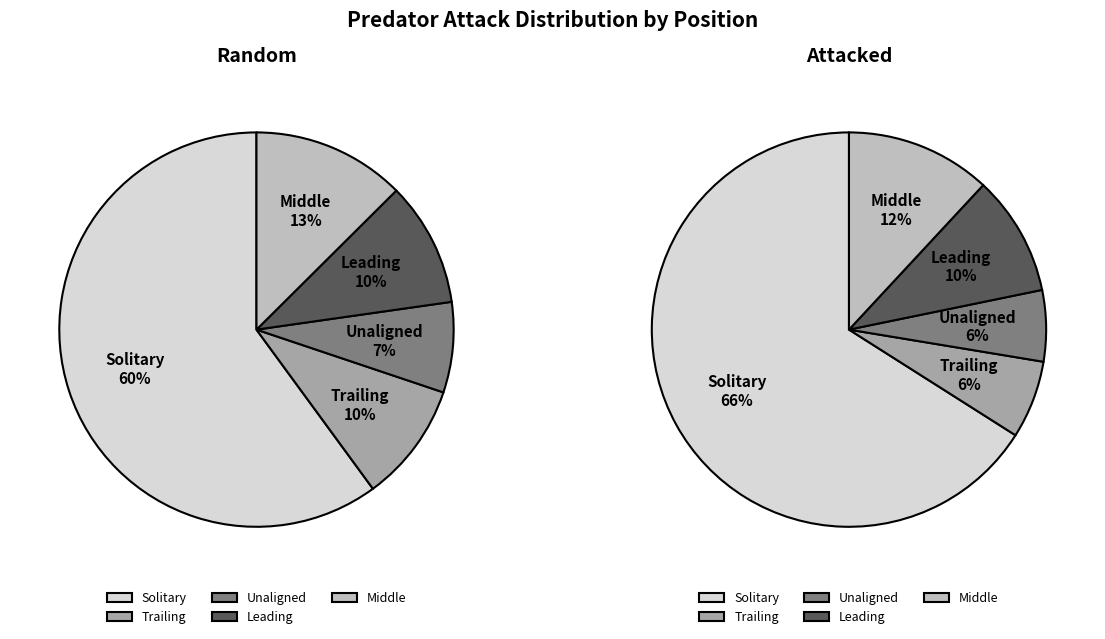

Which slice is the largest?

Solitary